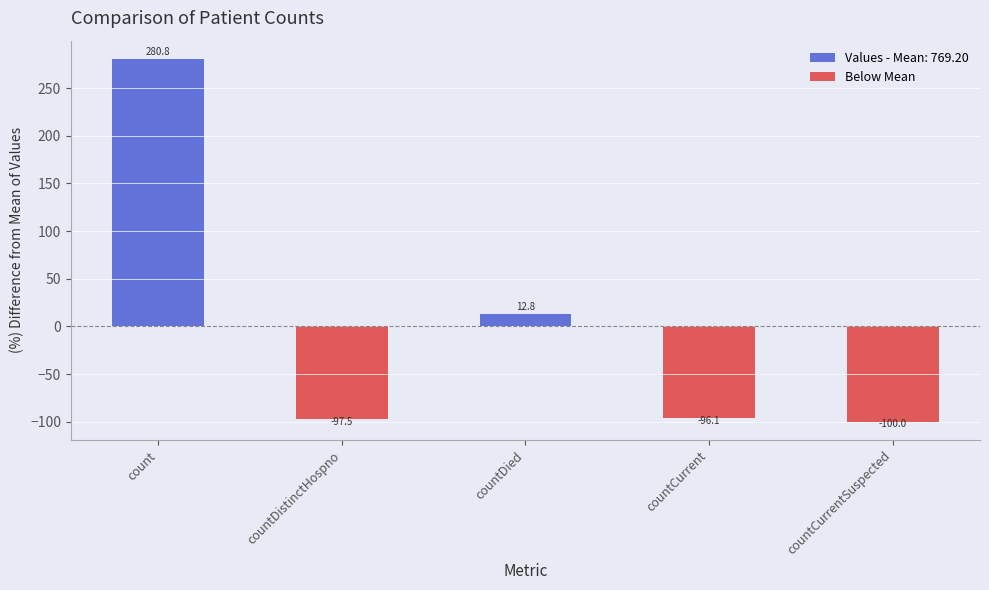

The value at countCurrentSuspected is -25.6. True or false?

False